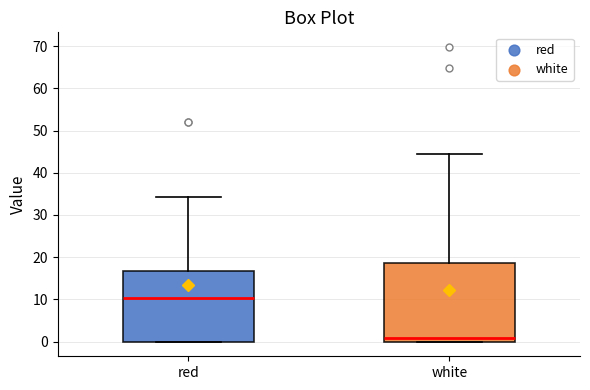

Which box has the lowest median line?

white